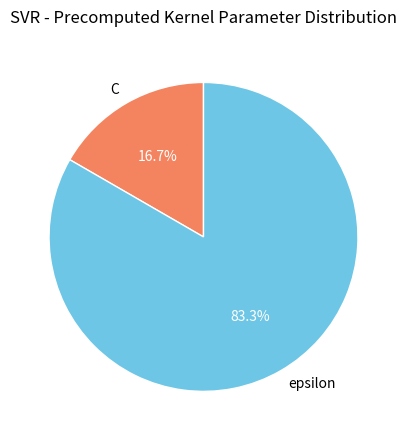

Which category accounts for the majority?

epsilon